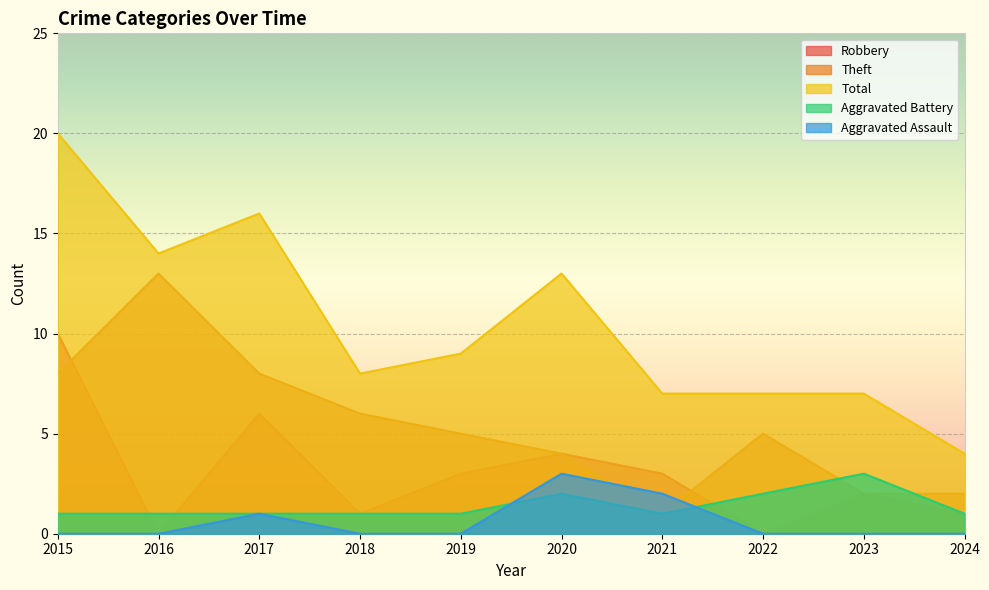

What is the sum of all Aggravated Battery values?

14